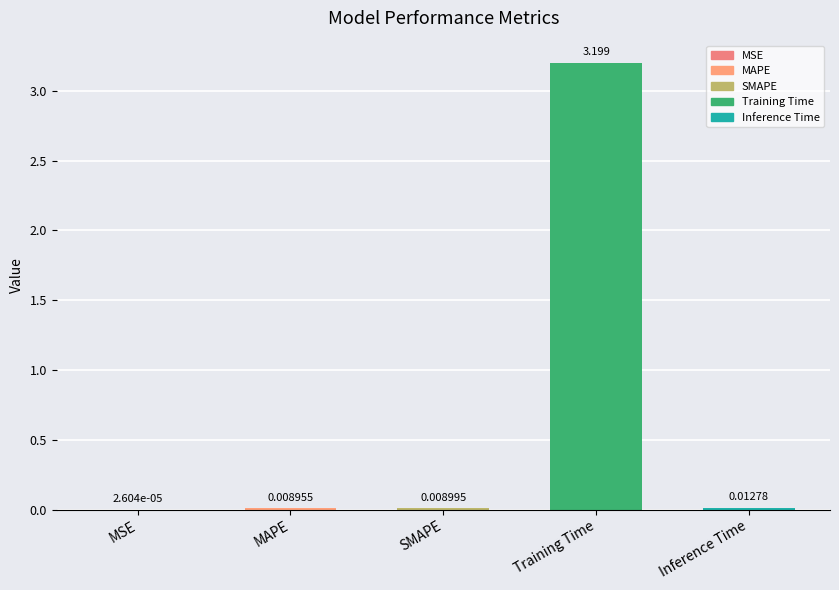

At which label is the value closest to 1?

Inference Time